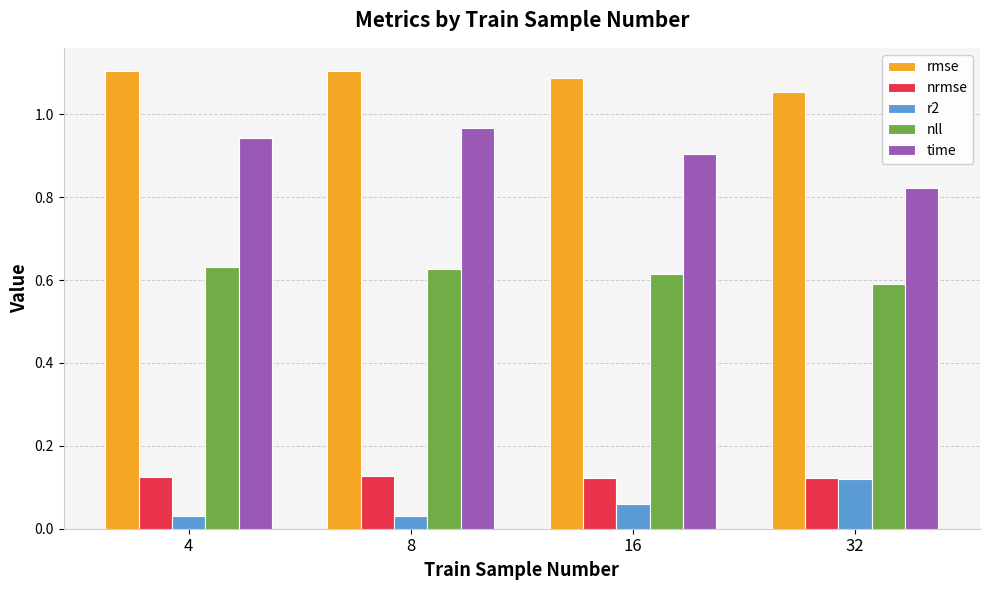

True or false: nll has a value of 0.9 at 8.

False